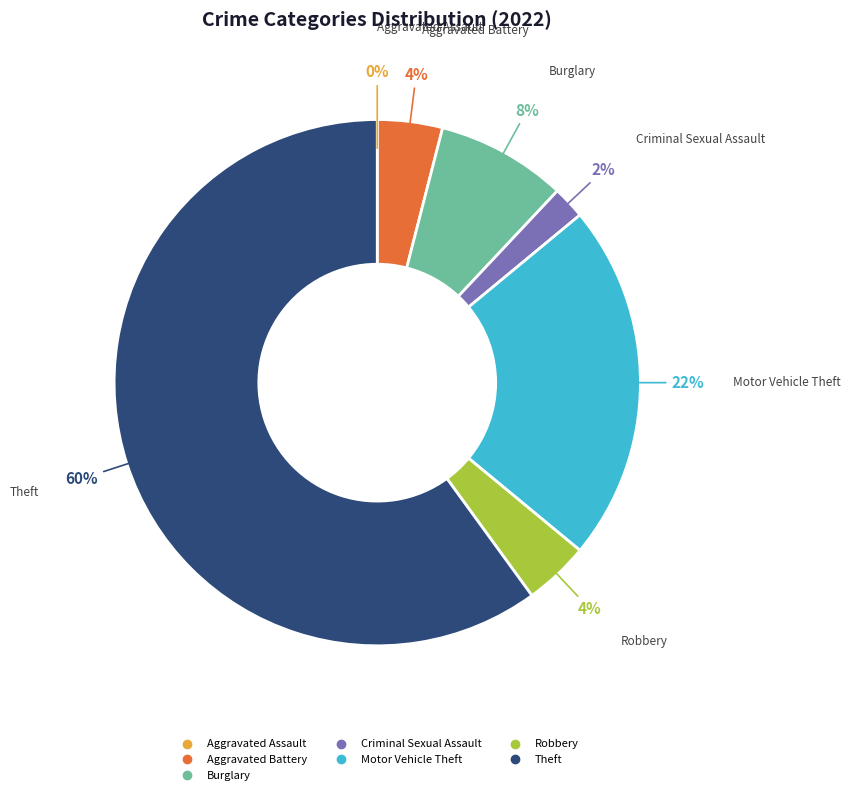

To the nearest percent, what is the difference between the largest and smallest slice percentages?

60%